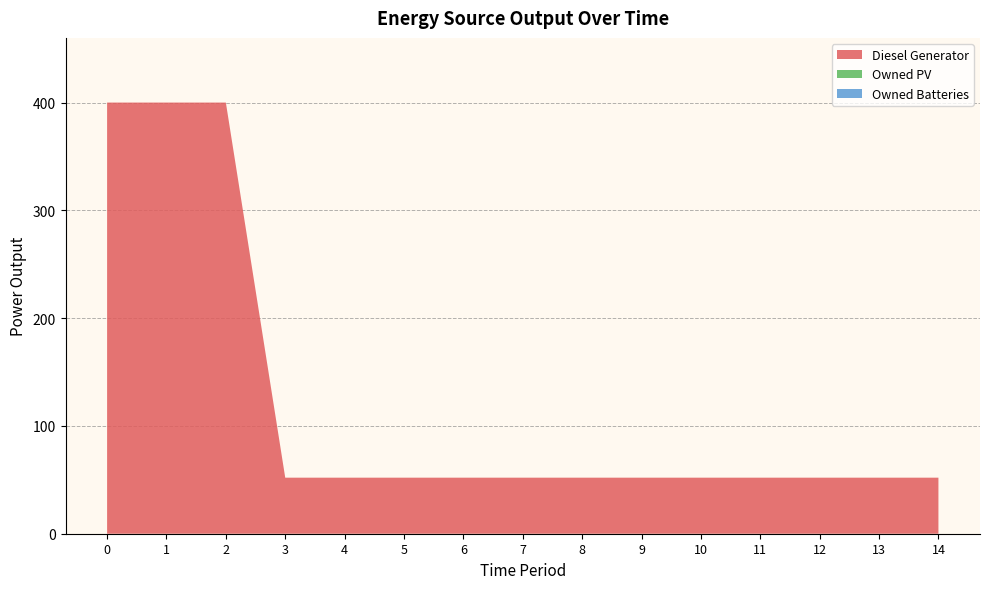

Reading right to left, extract all data points from this chart.

Diesel Generator: 14=52	13=52	12=52	11=52	10=52	9=52	8=52	7=52	6=52	5=52	4=52	3=52	2=400	1=400	0=400
Owned PV: 14=0	13=0	12=0	11=0	10=0	9=0	8=0	7=0	6=0	5=0	4=0	3=0	2=0	1=0	0=0
Owned Batteries: 14=0	13=0	12=0	11=0	10=0	9=0	8=0	7=0	6=0	5=0	4=0	3=0	2=0	1=0	0=0